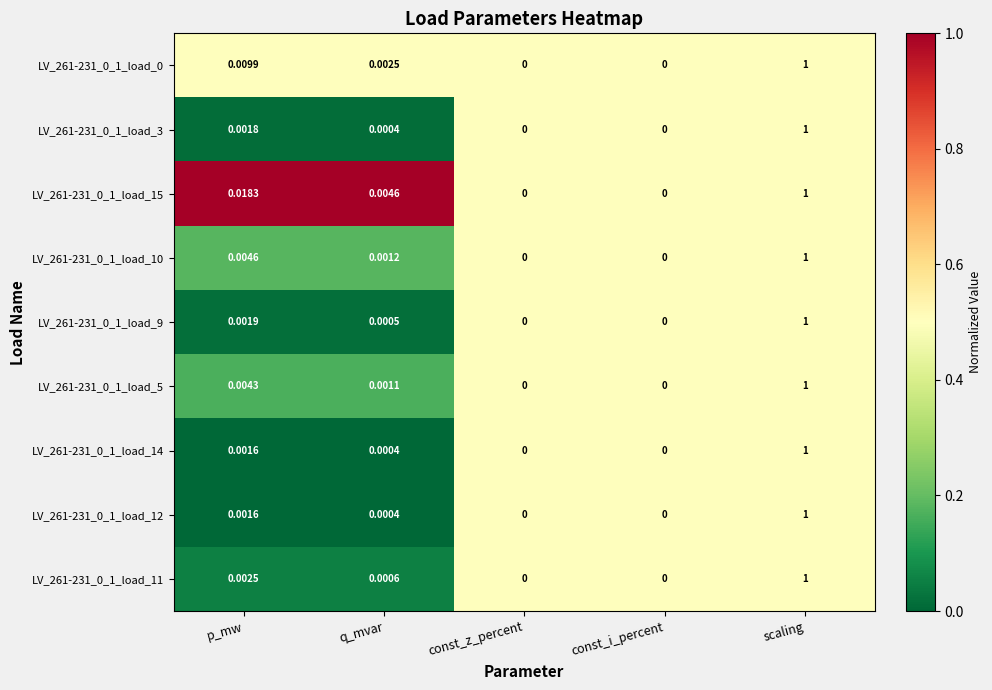

At which category is the sum across all series the highest?

scaling